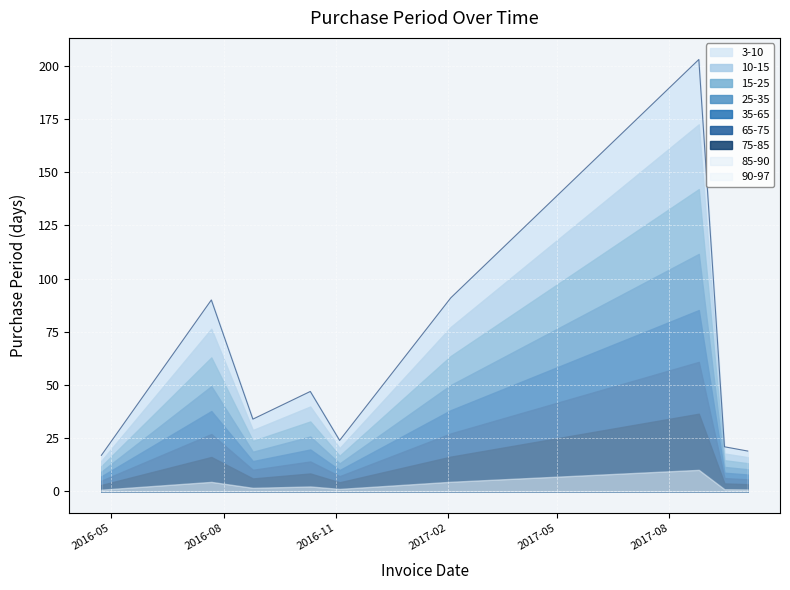

Rank the categories by value from highest to lowest.

2017-08-25, 2017-02-03, 2016-07-22, 2016-10-11, 2016-08-25, 2016-11-04, 2017-09-15, 2017-10-04, 2016-04-23